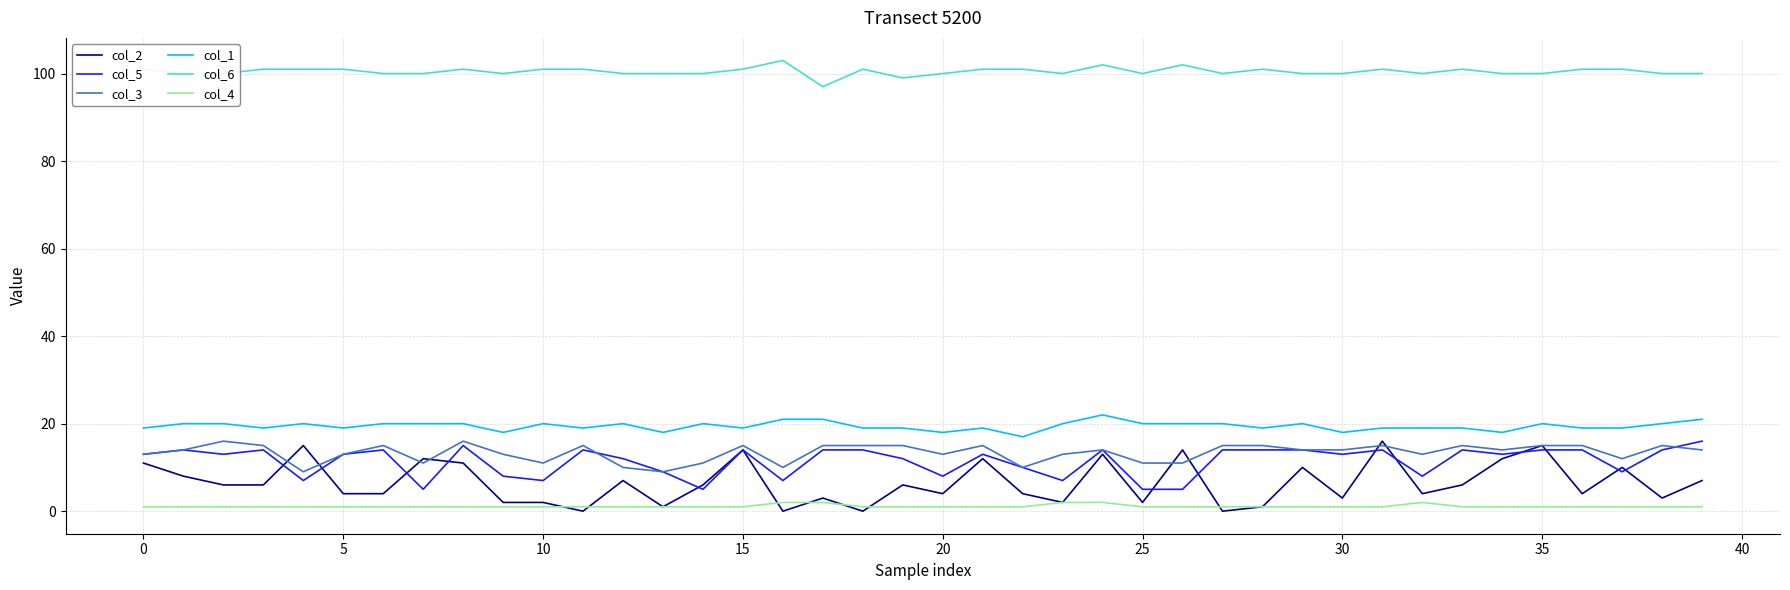

At how many categories does at least one series exceed 18?

40